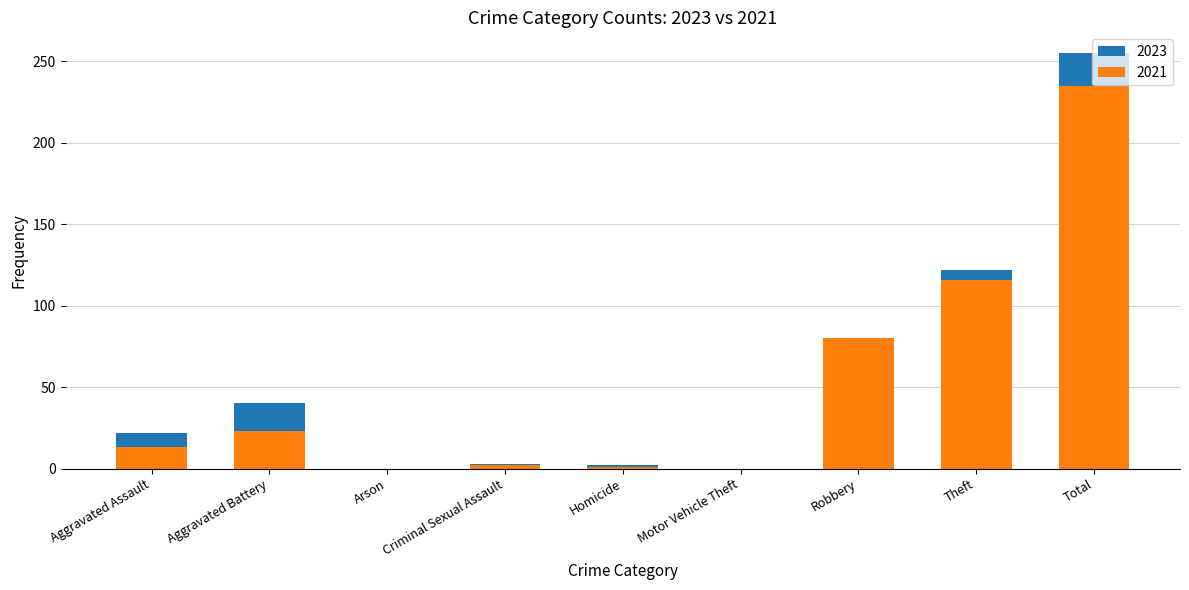

At which label does 2021 reach its peak?

Total